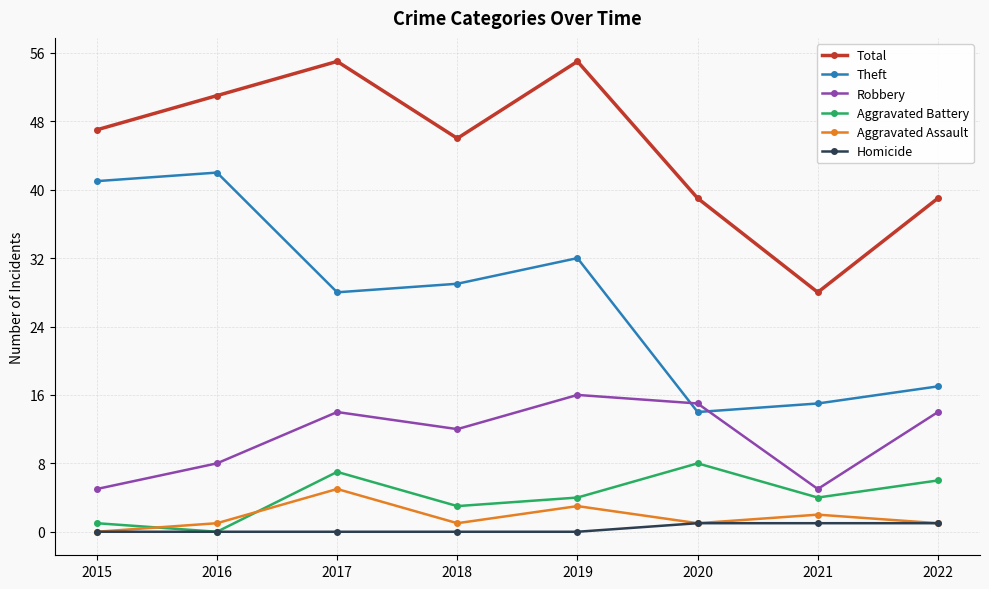

Is the value of Total at 2017 greater than the value of Aggravated Battery at 2022?

Yes